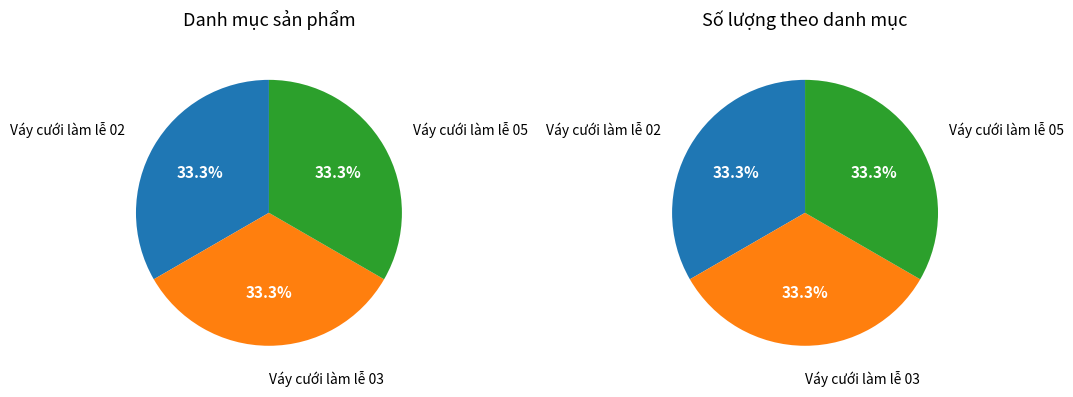

Between Váy cưới làm lễ 03 and Váy cưới làm lễ 05, which is larger?

Váy cưới làm lễ 05